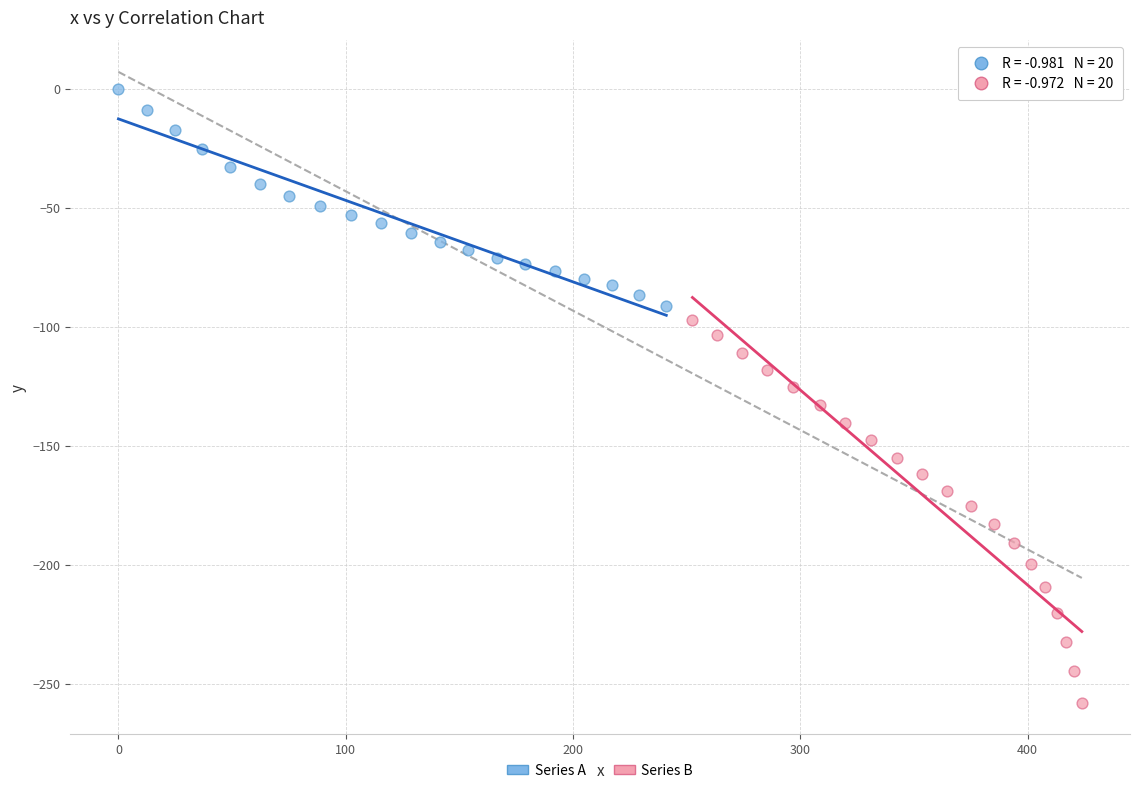

Which series reaches the minimum Y coordinate?

Series B